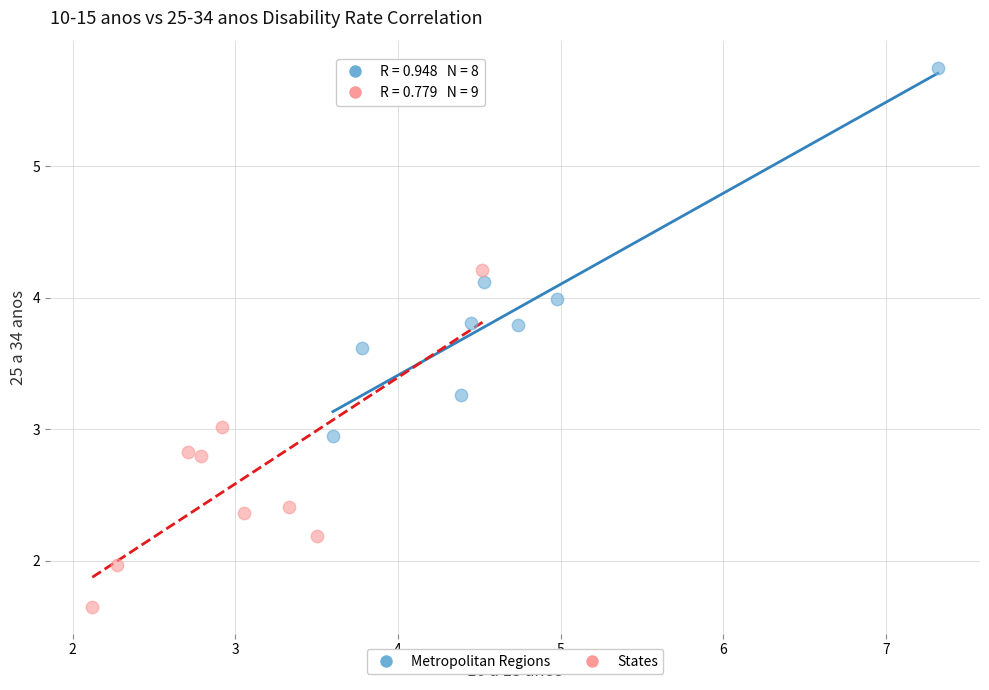

Which series contains the lowest Y value?

States